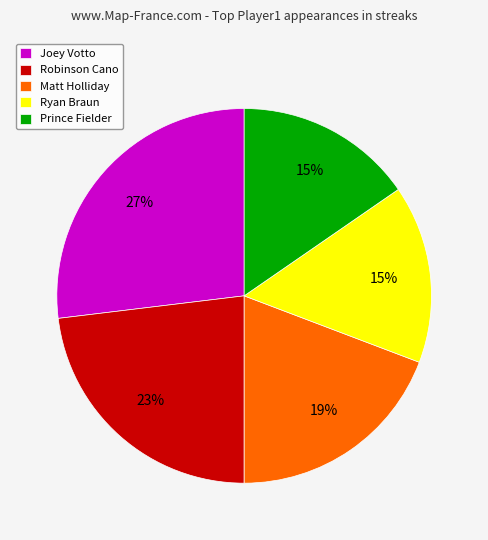

To the nearest percent, what is the combined percentage of Ryan Braun and Robinson Cano?

38%